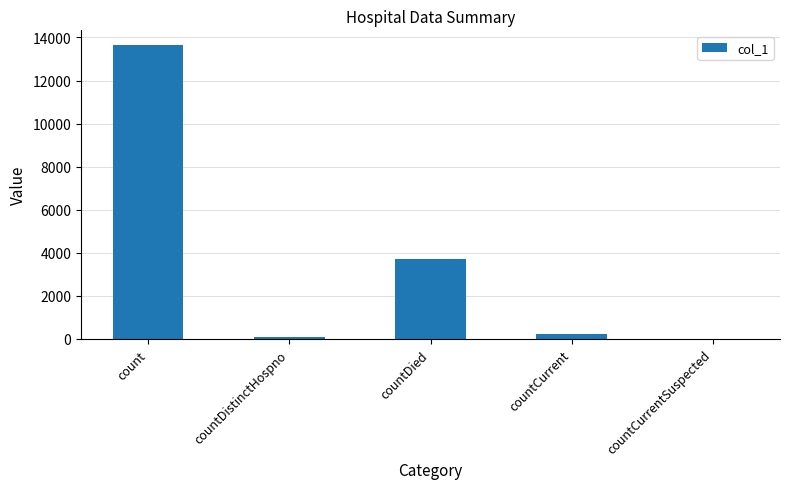

Which has a higher value, countCurrentSuspected or countDied?

countDied